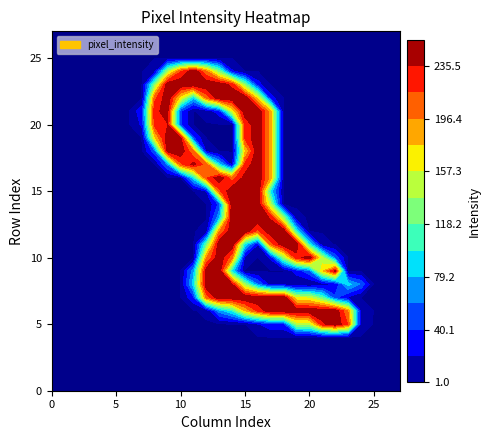

At which category does the chart reach its peak across all series?

16